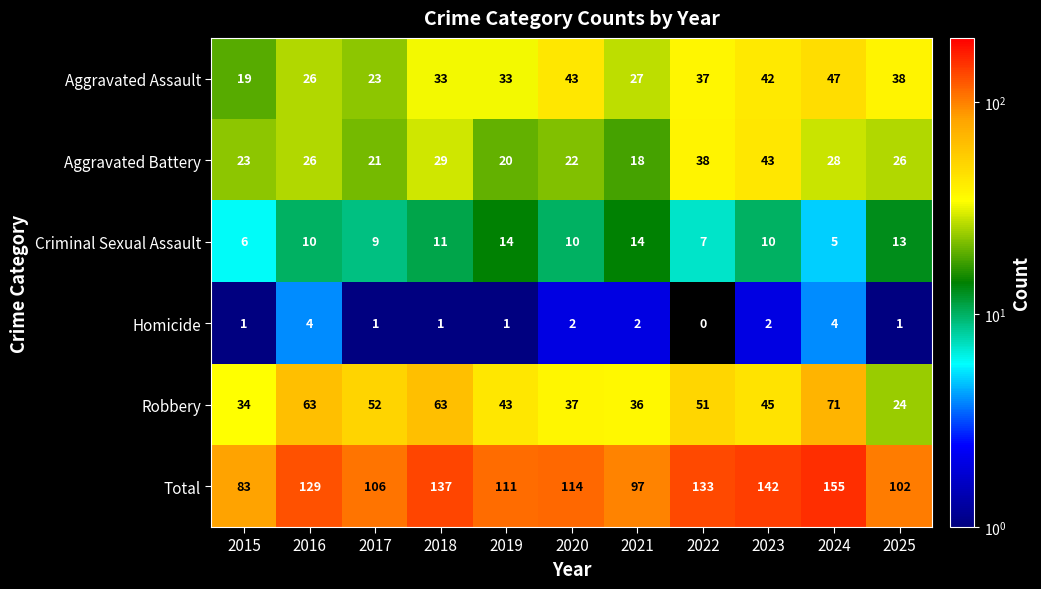

Rank the series at 2015 from lowest to highest value.

Homicide, Criminal Sexual Assault, Aggravated Assault, Aggravated Battery, Robbery, Total